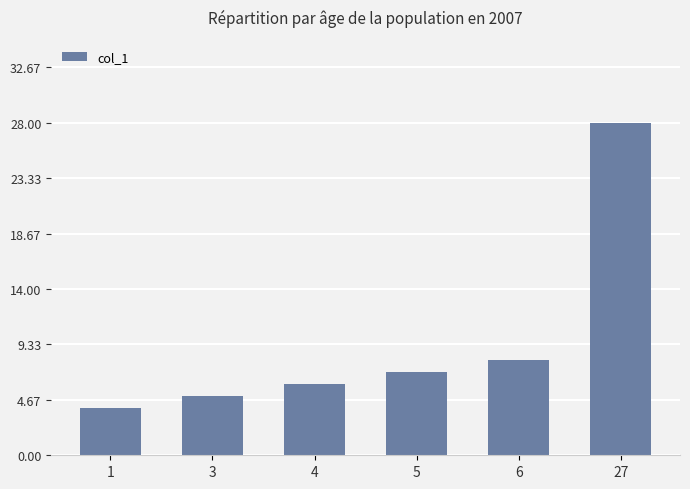

Is it true that the value at 3 is 5?

True